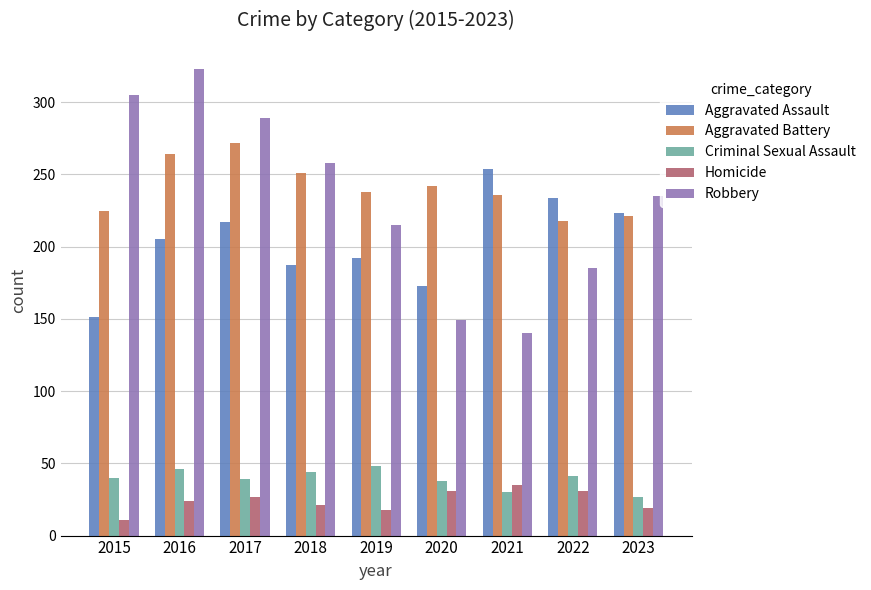

The Homicide series shows 18 at 2019. True or false?

True